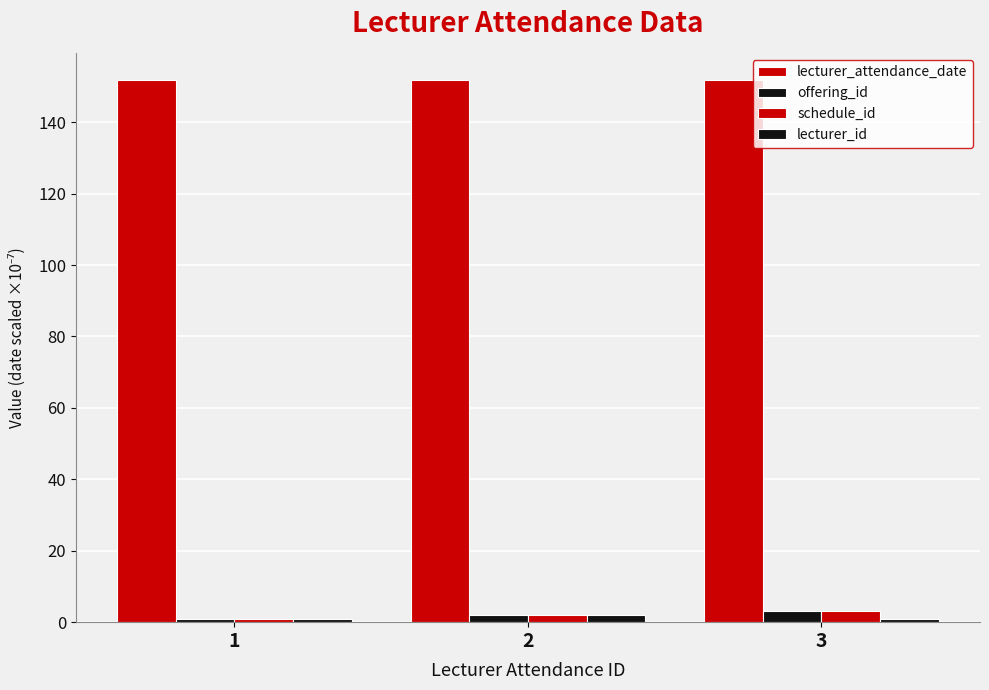

How many data points in schedule_id are less than 2?

1